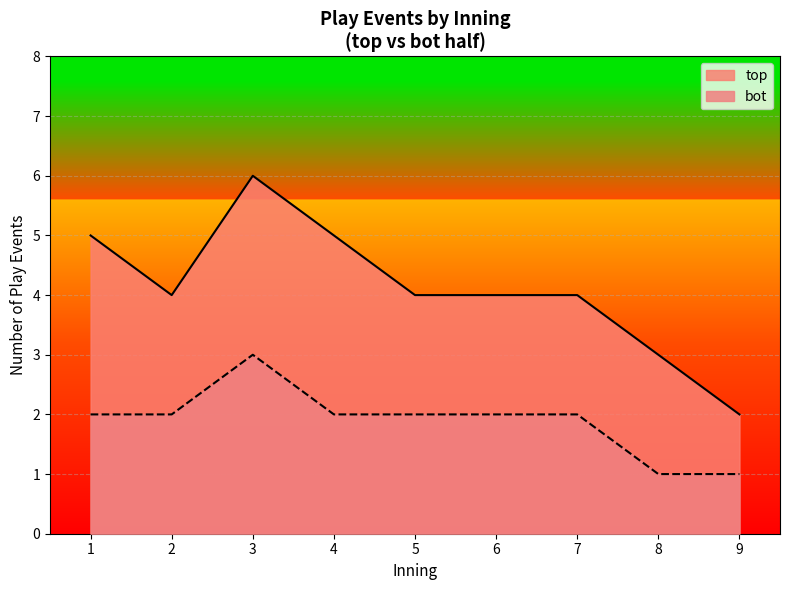

At 4, list the series in order from largest to smallest.

top, bot